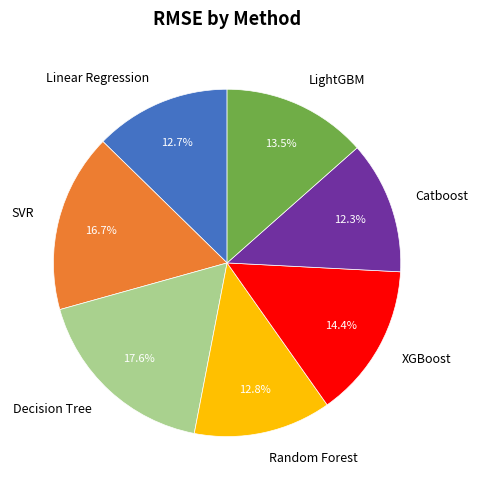

To the nearest percent, what portion does SVR represent?

17%